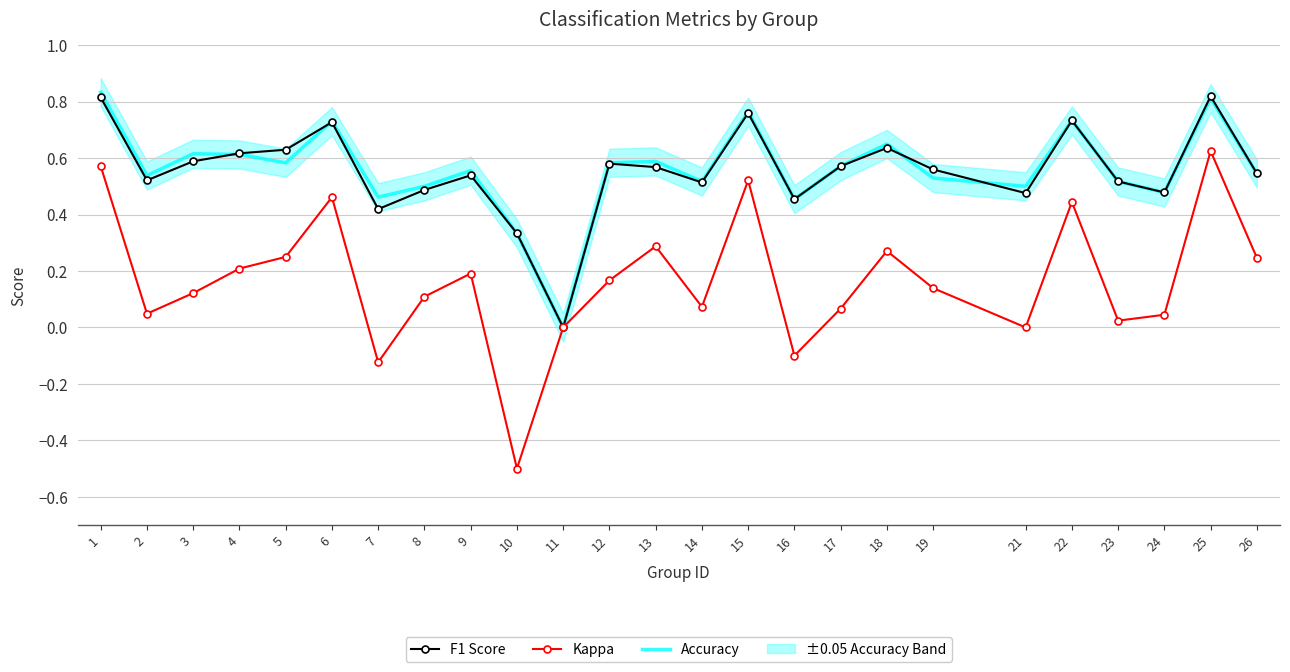

Count the number of categories in the chart.

25